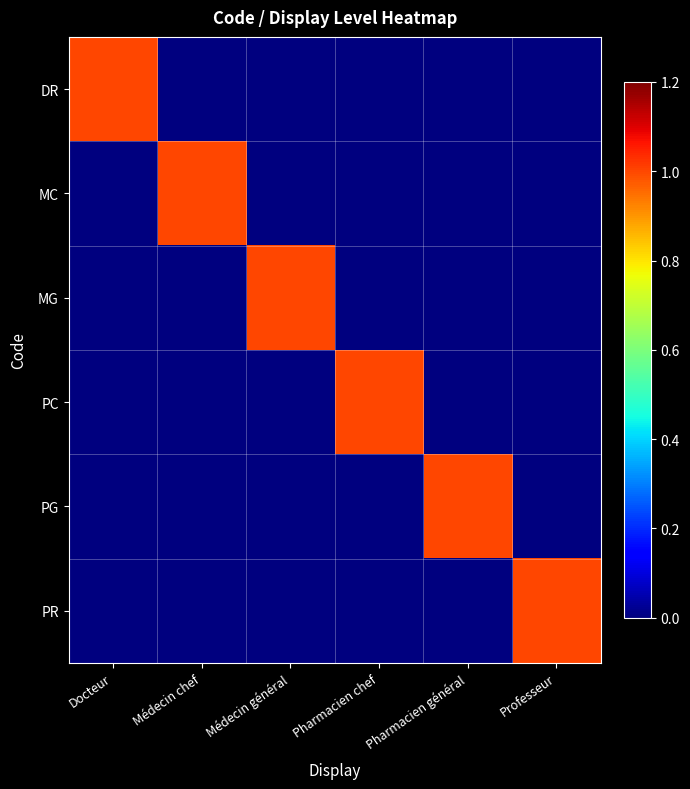

Count the number of data series in this chart.

6